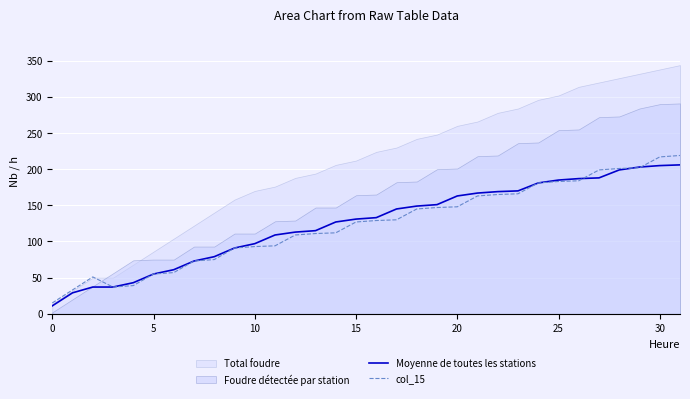

What is the highest value of the Moyenne de toutes les stations series?

206